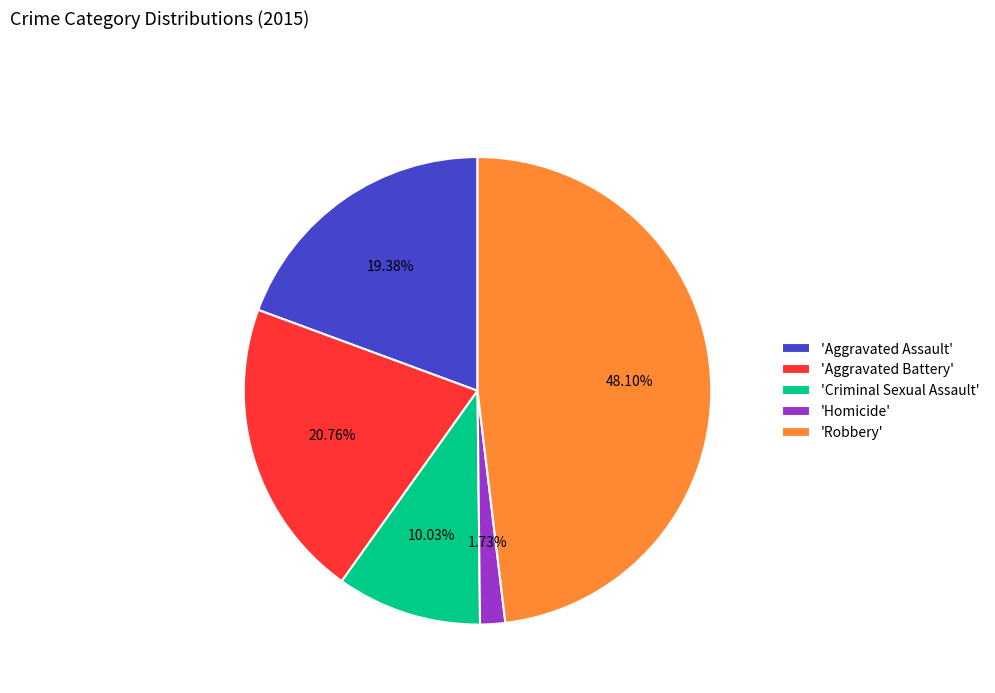

How many segments does this pie chart have?

5